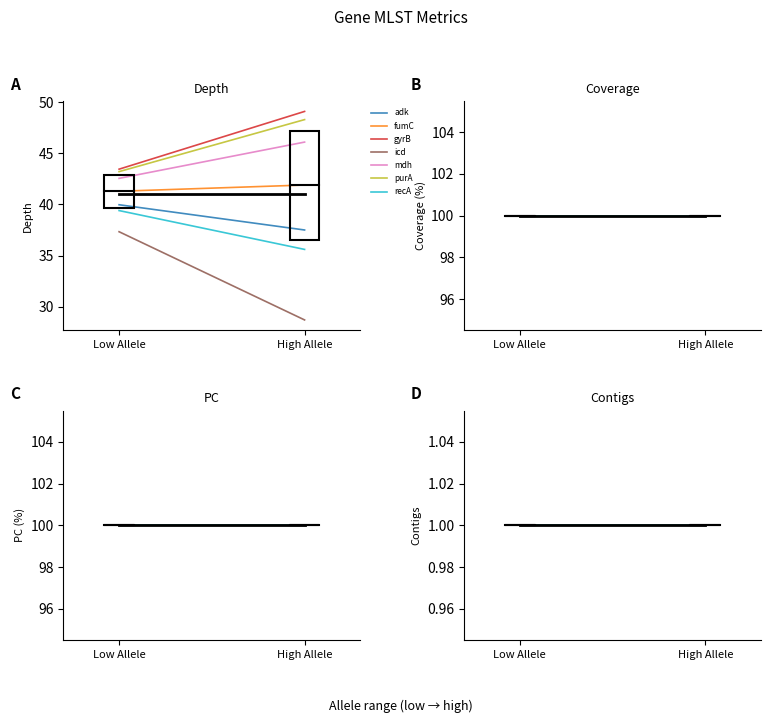

Reading right to left, list all the values displayed in this chart.

depth: recA=35.6	purA=48.3	mdh=46.1	icd=28.7	gyrB=49.1	fumC=41.9	adk=37.5
cov: recA=100.0	purA=100.0	mdh=100.0	icd=100.0	gyrB=100.0	fumC=100.0	adk=100.0
pc: recA=100.0	purA=100.0	mdh=100.0	icd=100.0	gyrB=100.0	fumC=100.0	adk=100.0
ctgs: recA=1.0	purA=1.0	mdh=1.0	icd=1.0	gyrB=1.0	fumC=1.0	adk=1.0